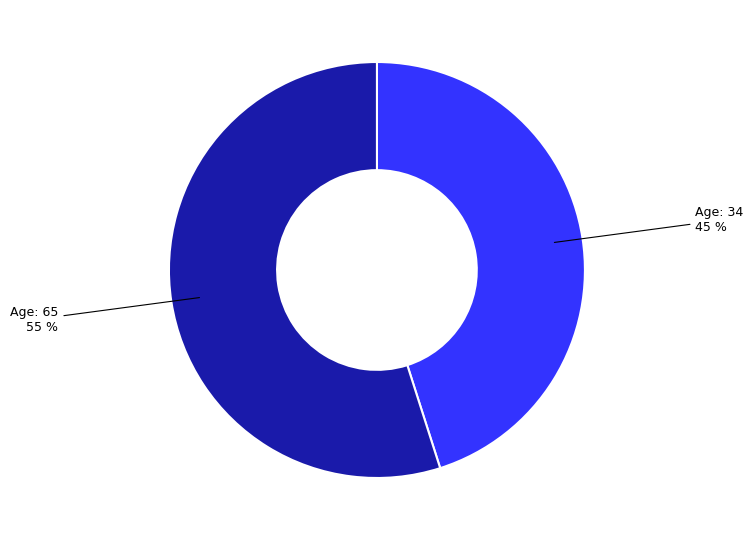

Is there a majority slice in this chart?

Yes